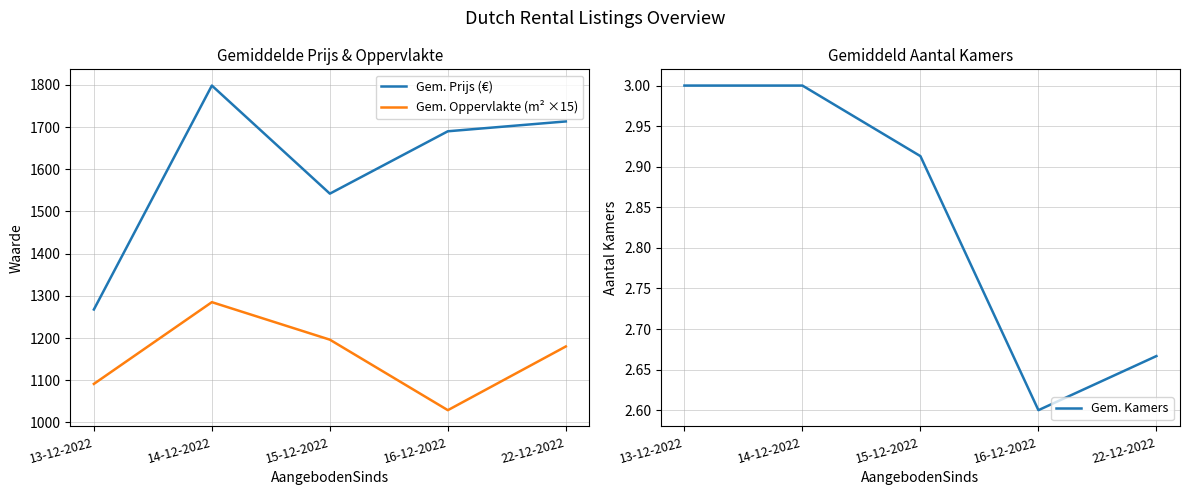

At which category does the chart reach its peak across all series?

14-12-2022